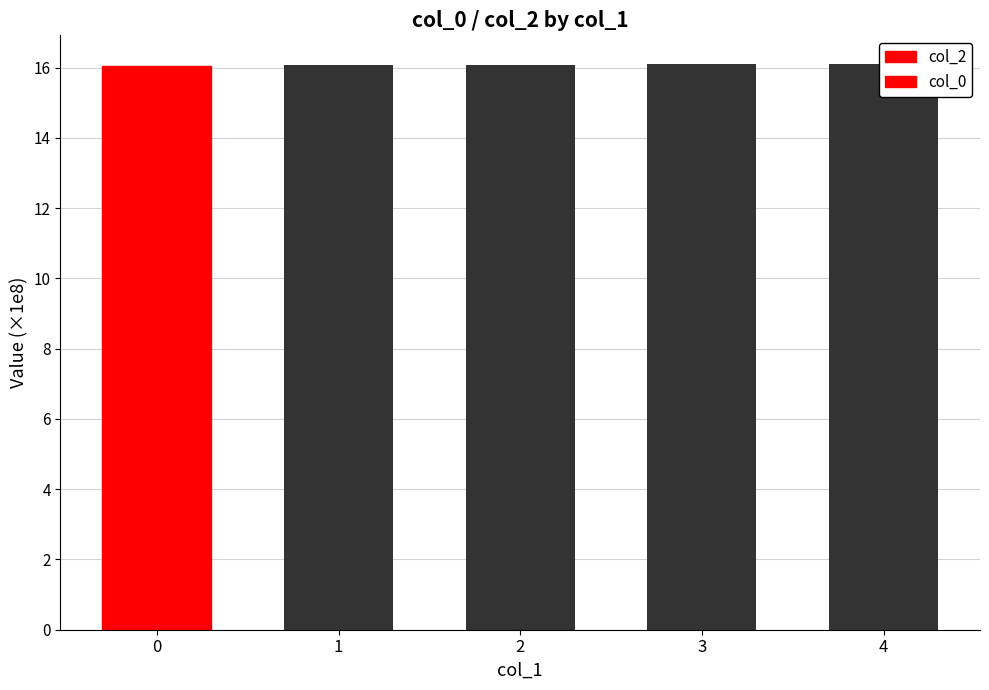

List the series in order of their overall mean, highest first.

col_0, col_2